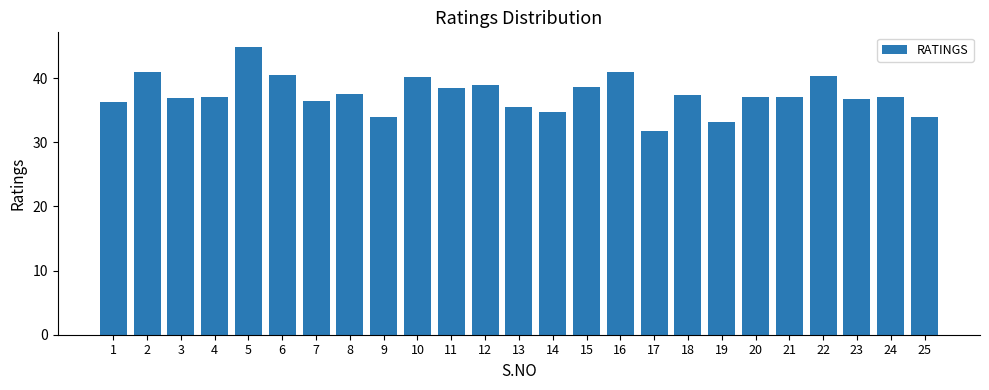

What is the difference between the maximum and second lowest values?

11.8